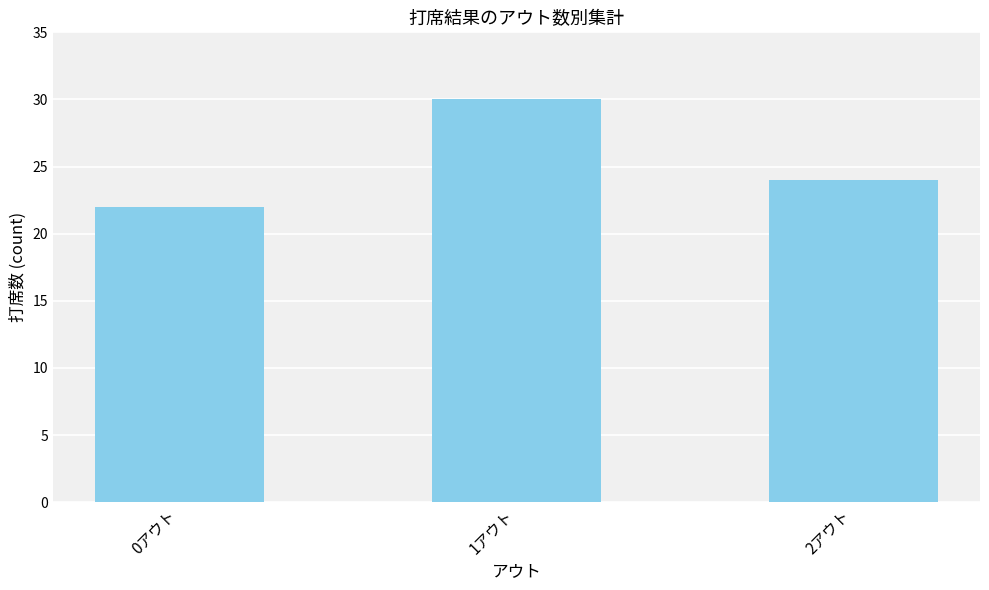

What is the change in value from 1アウト to 2アウト?

-6